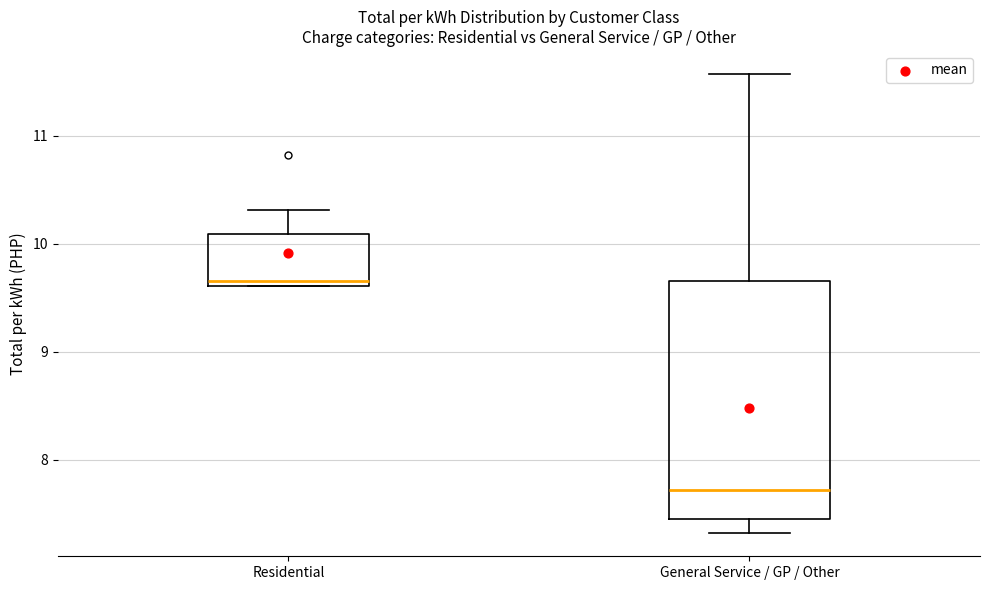

Reading left to right, read every box against the y-axis: the position of its median line, the range the box covers, and the ends of its whiskers. The values are not printed on the chart, so give them approximately, as read against the axis.

Residential: median 9.7, box 9.6 to 10.1, whiskers 9.6 to 10.3
General Service / GP / Other: median 7.7, box 7.5 to 9.7, whiskers 7.3 to 11.6